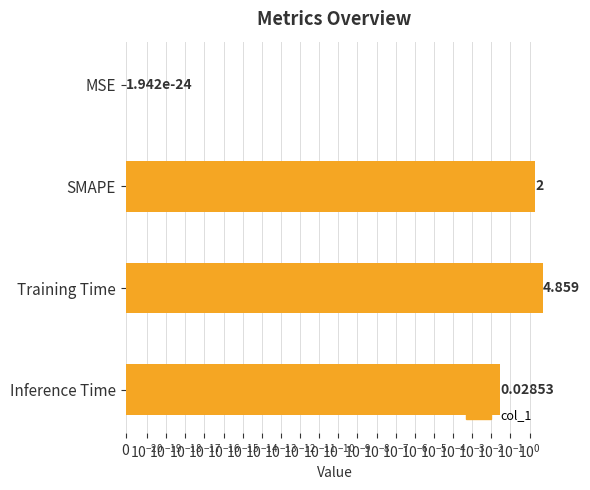

What is the maximum value shown in the chart?

4.9